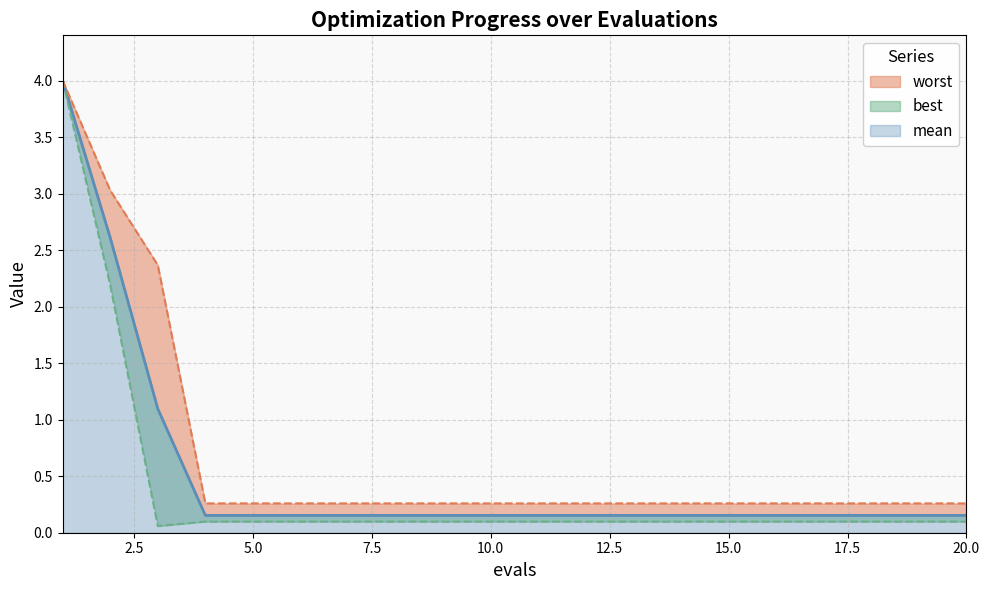

What is the minimum value for worst?

0.3